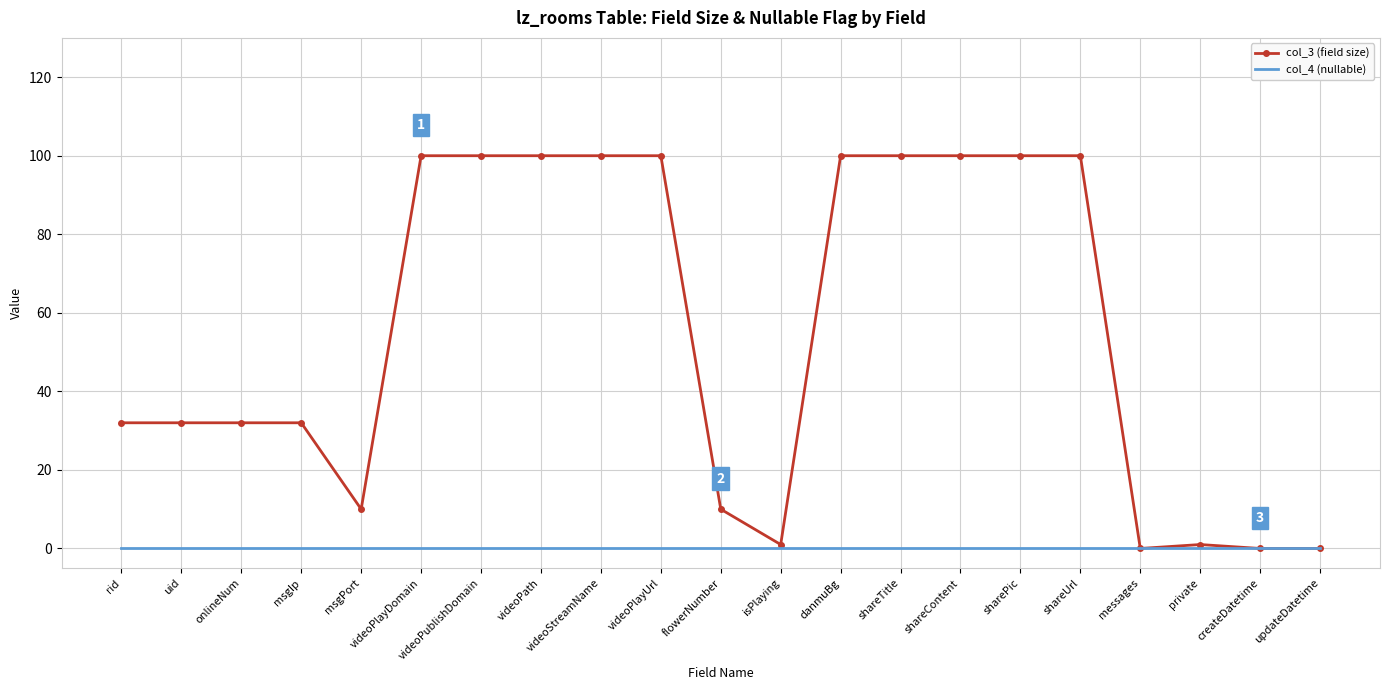

What position from the right is shareTitle?

8